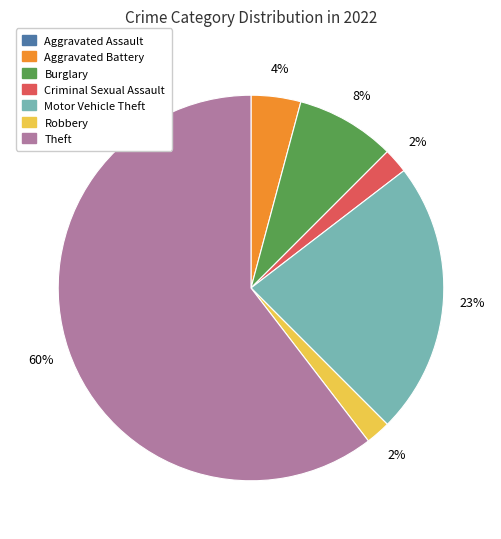

What is the largest slice in the pie chart?

Theft